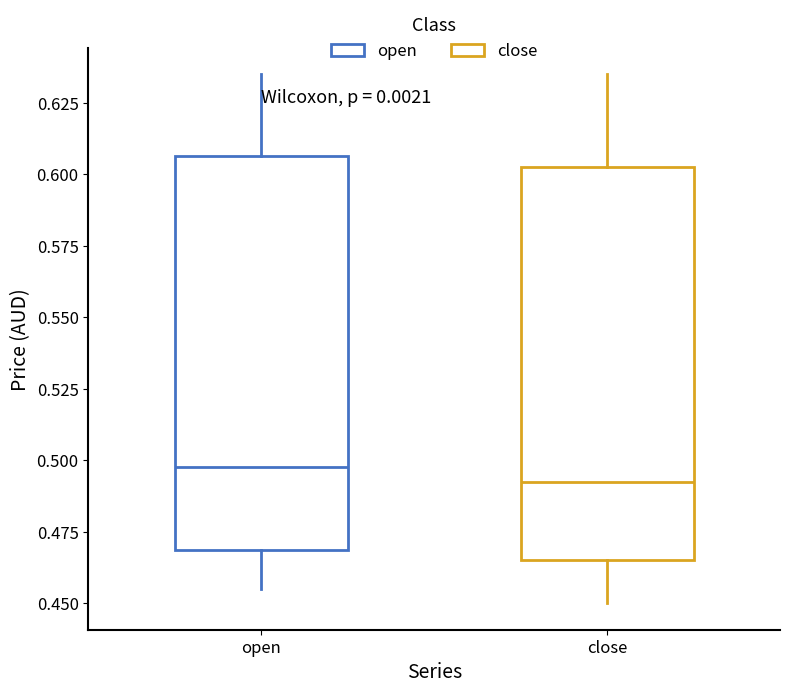

Reading left to right, read every box against the y-axis: the position of its median line, the range the box covers, and the ends of its whiskers. The values are not printed on the chart, so give them approximately, as read against the axis.

open: median 0.500, box 0.470 to 0.605, whiskers 0.455 to 0.635
close: median 0.495, box 0.465 to 0.605, whiskers 0.450 to 0.635